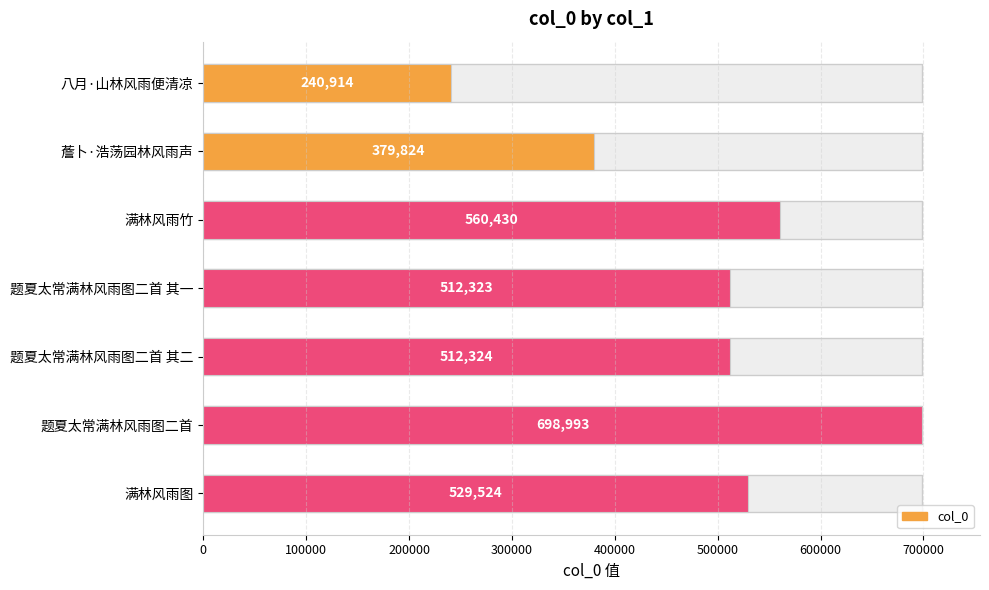

The value at 题夏太常满林风雨图二首 其二 is 857056. True or false?

False